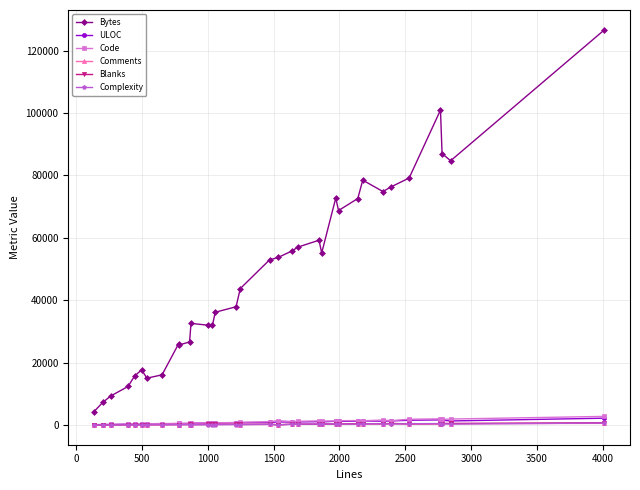

Which series has the widest spread of values?

Bytes